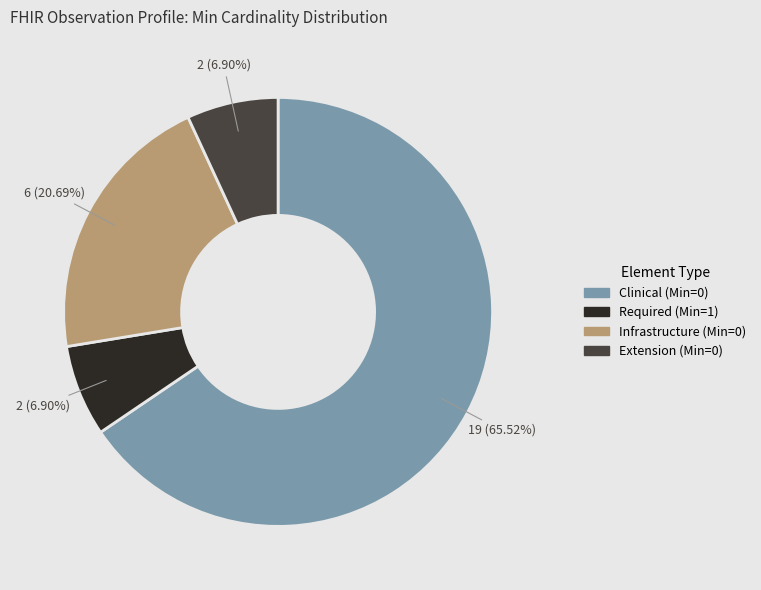

Is there any slice that represents more than half of the pie?

Yes